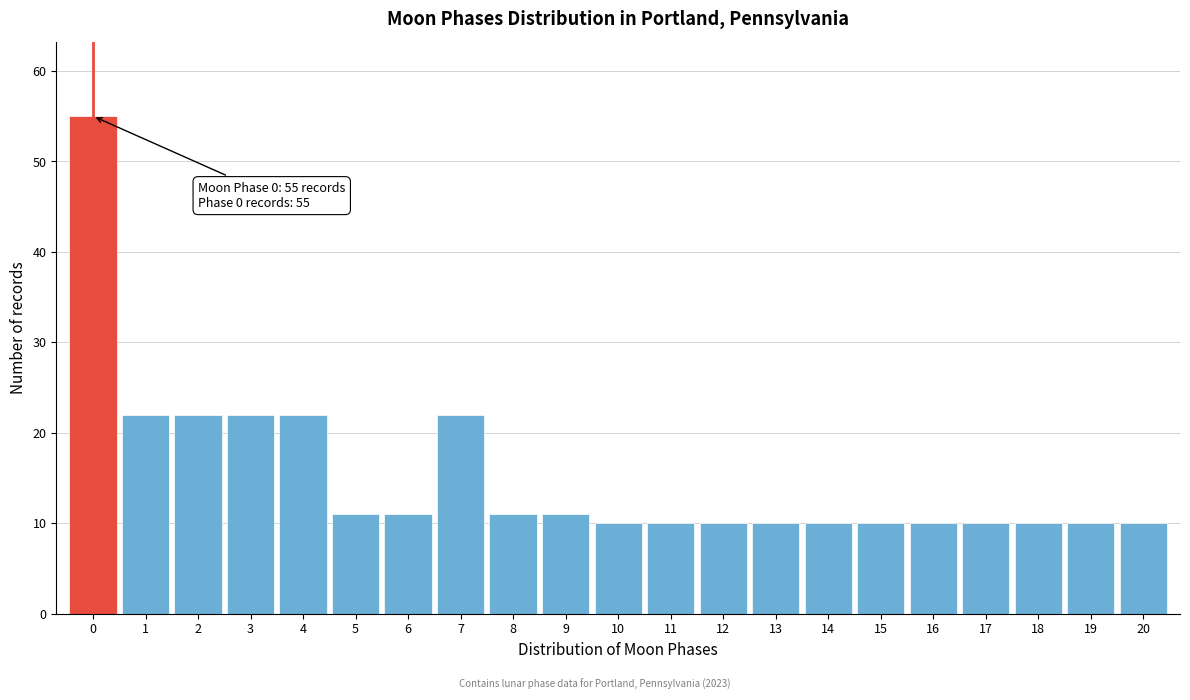

Over which range of the x-axis is the bar tallest?

-0.5 to 0.5